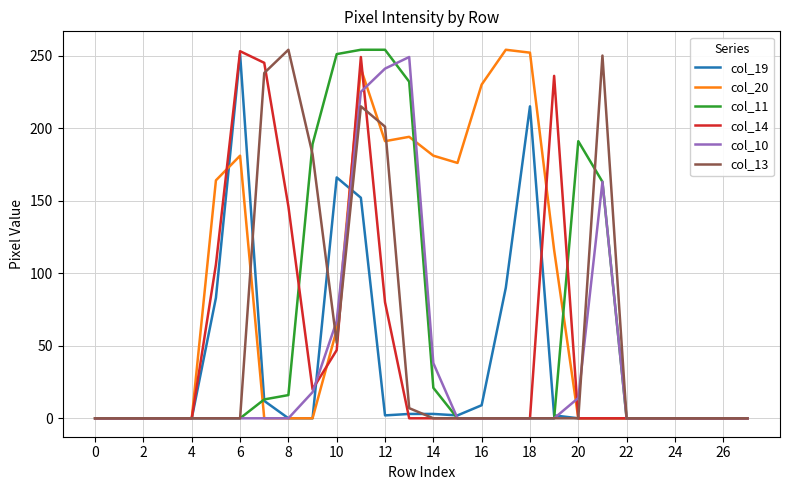

What is the sum of all col_13 values?

1399